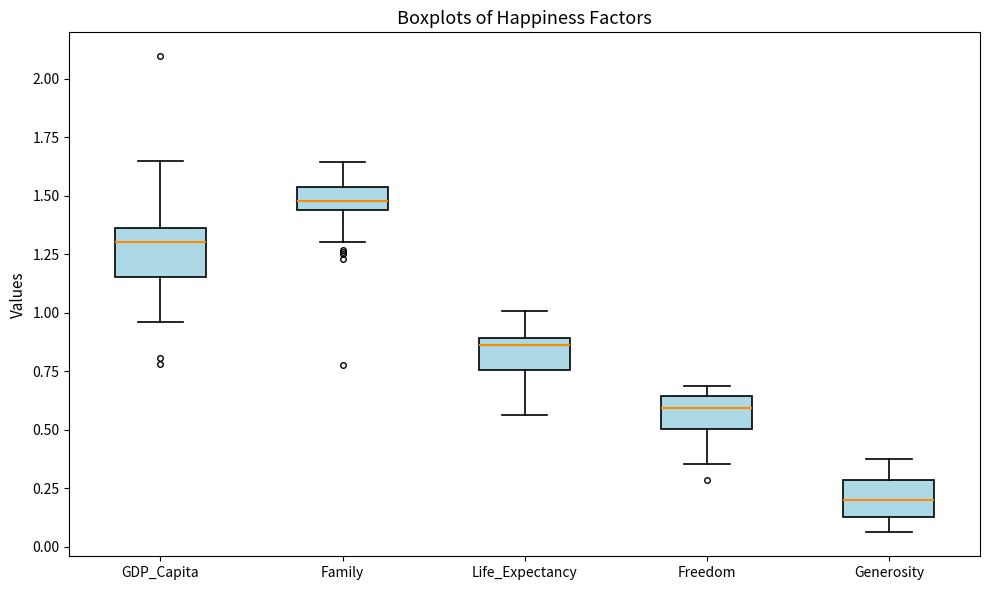

Where is the upper edge of the box for GDP_Capita on the y-axis? The values are not printed on the chart, so give them approximately, as read against the axis.

1.35